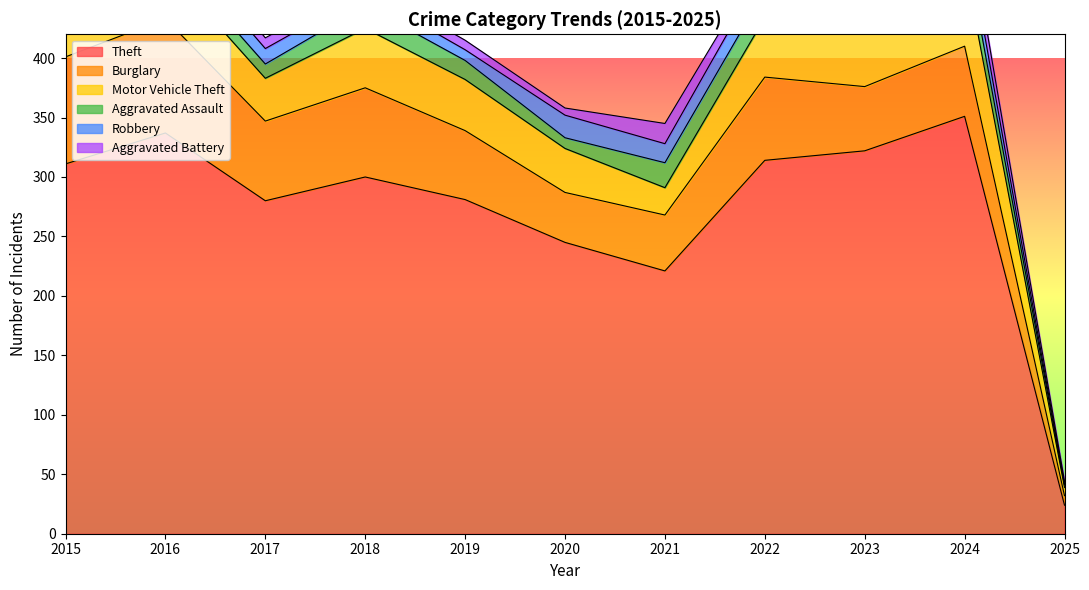

What is the approximate value of Motor Vehicle Theft at 2024, to the nearest 5?

70